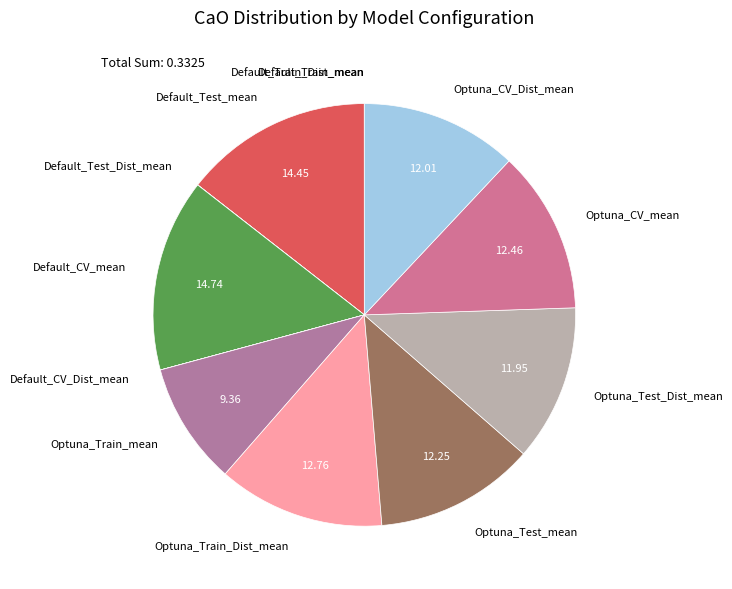

Combined, do Optuna_CV_Dist_mean and Optuna_Train_Dist_mean account for over 50%?

No